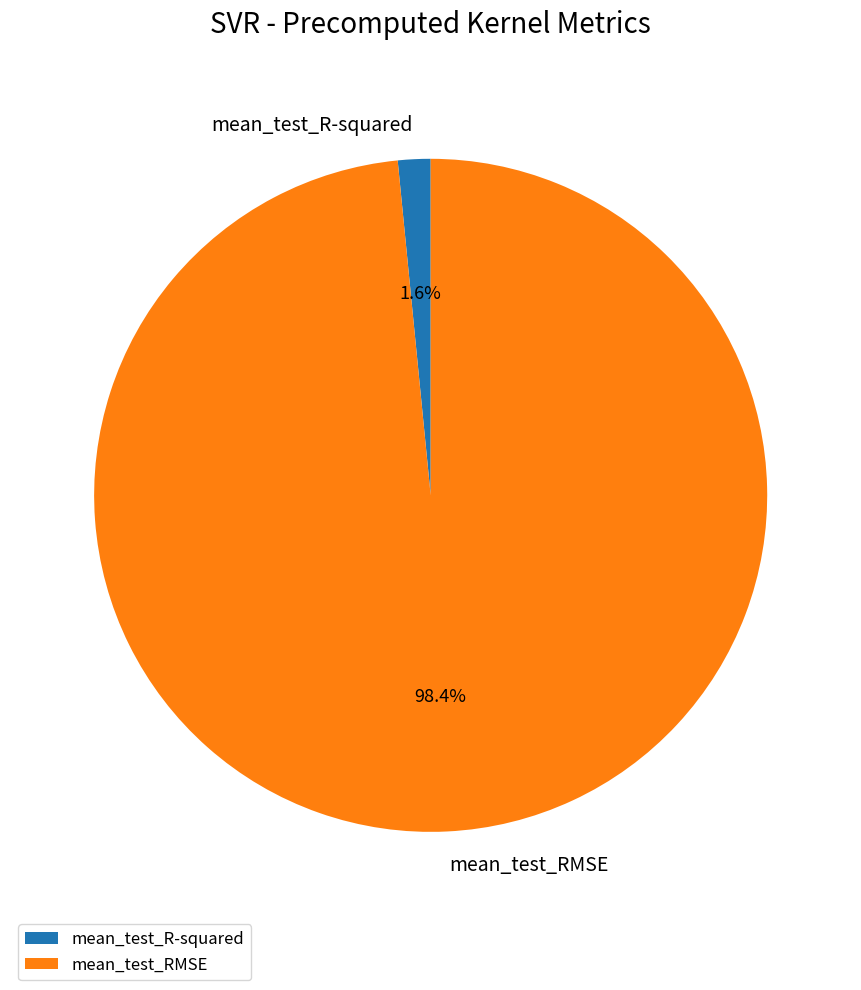

To the nearest percent, what is the difference between the mean_test_RMSE and mean_test_R-squared slice percentages?

97%